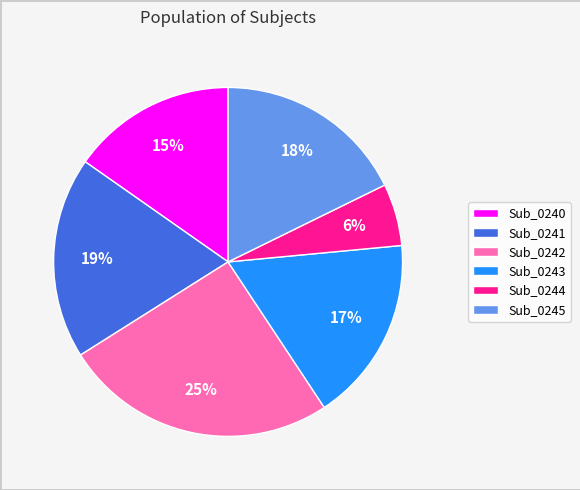

Between Sub_0241 and Sub_0244, which is larger?

Sub_0241